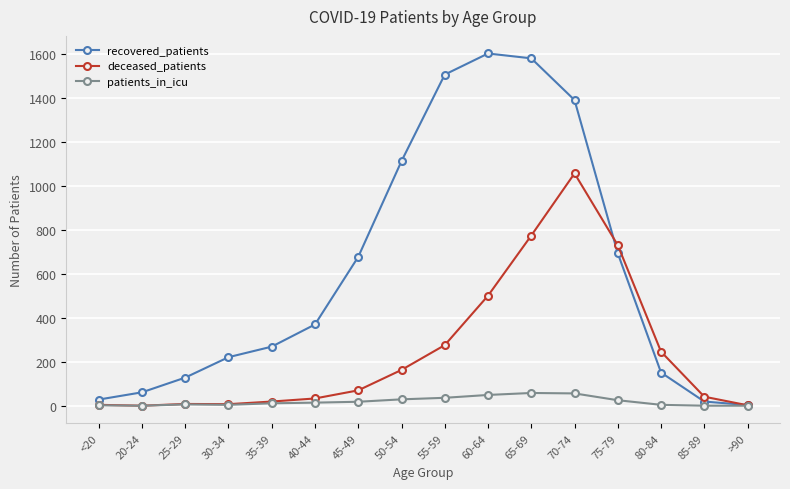

What position from the left is 45-49?

7